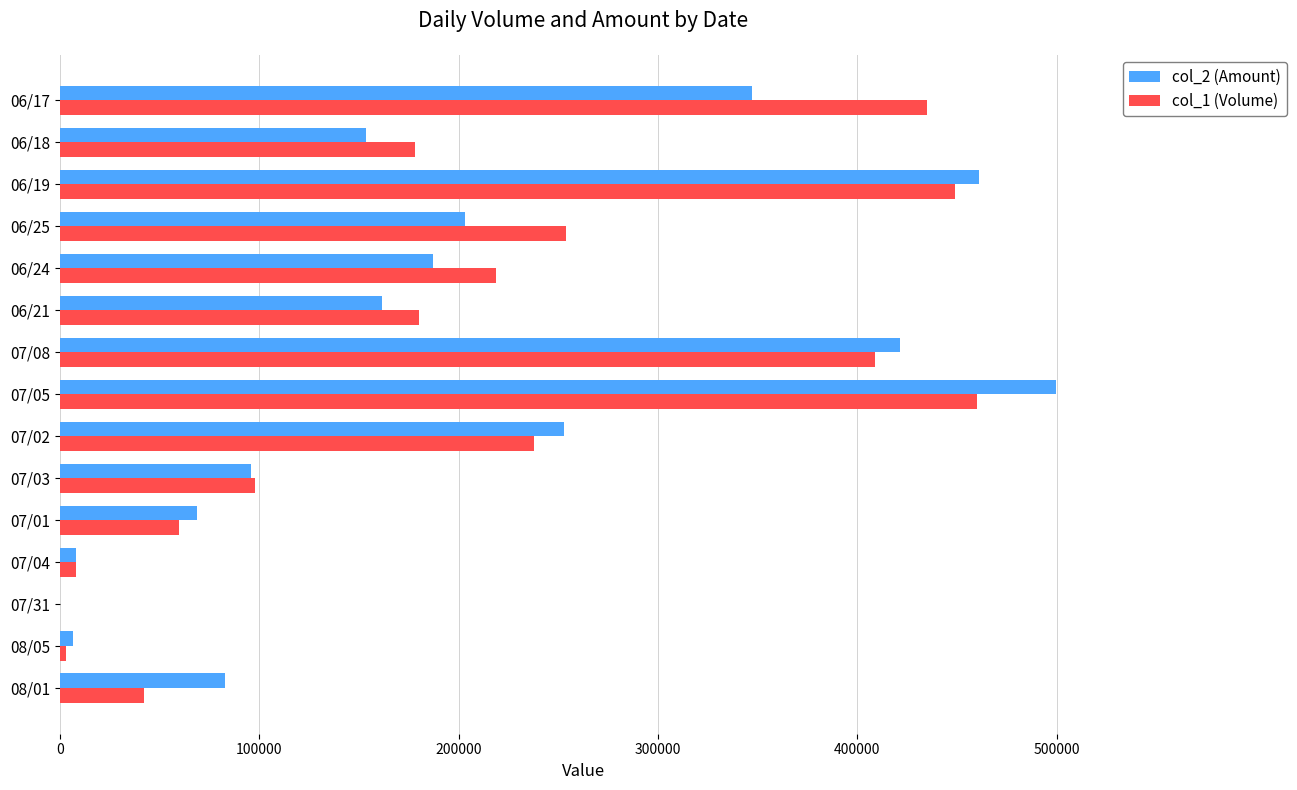

What are all the series names shown in the legend?

col_2 (Amount), col_1 (Volume)